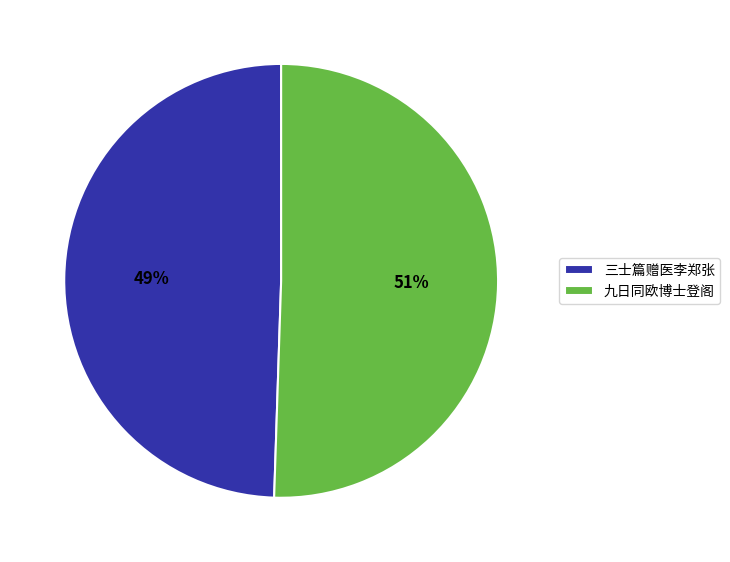

Between 三士篇赠医李郑张 and 九日同欧博士登阁, which is larger?

九日同欧博士登阁